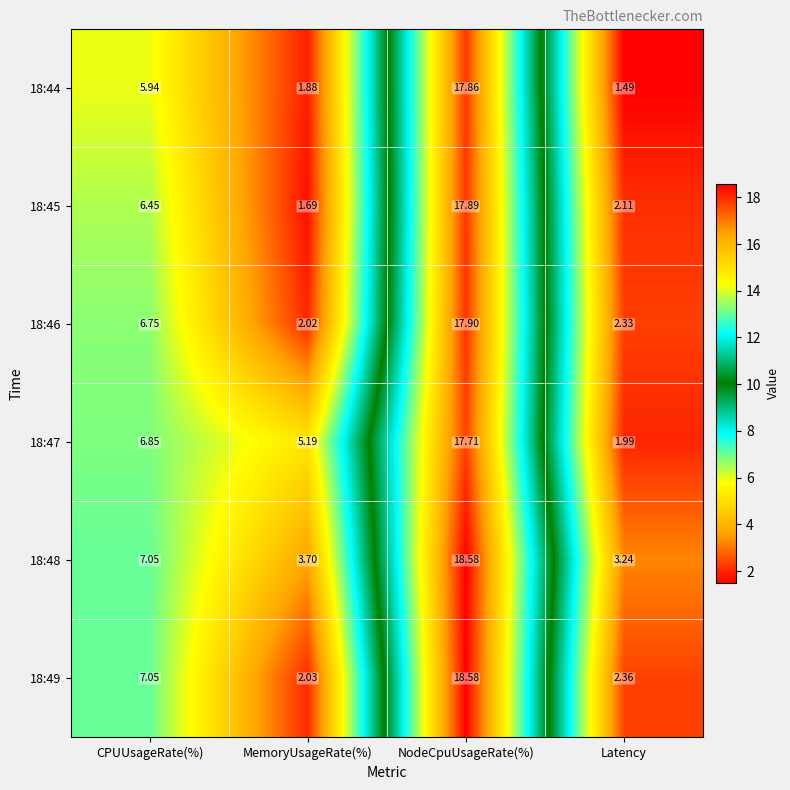

Which series has the largest range (max minus min)?

18:49